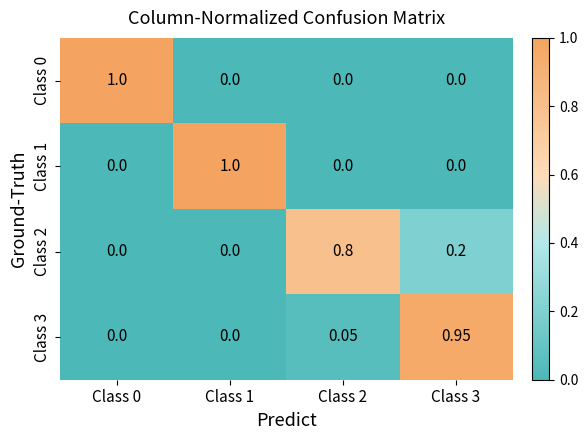

Is the value of Class 0 at Class 0 greater than the value of Class 3 at Class 2?

Yes